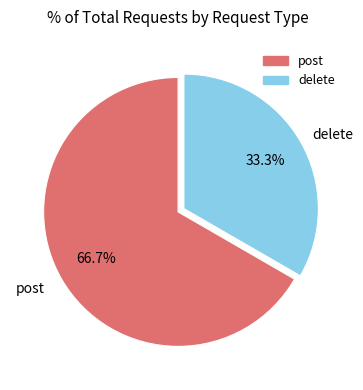

How many slices are in this pie chart?

2